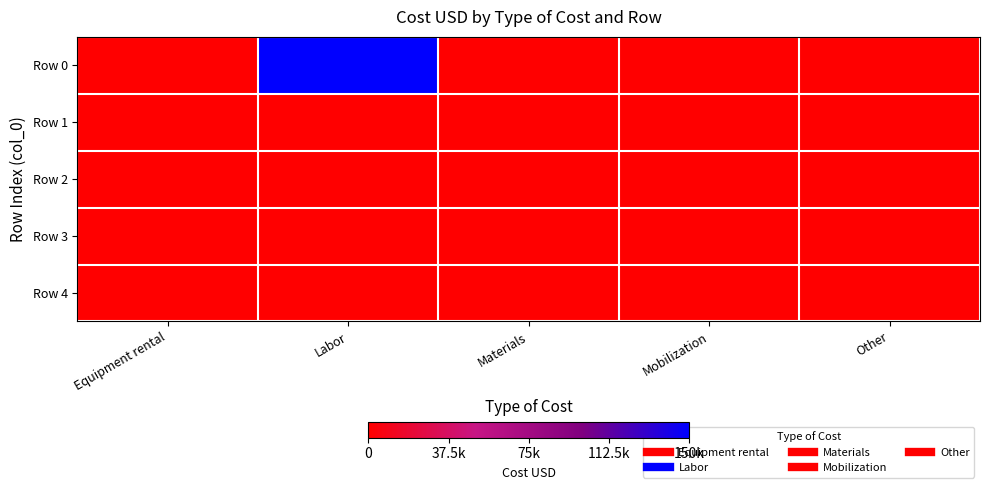

Which series has the largest total across all categories?

Row 0